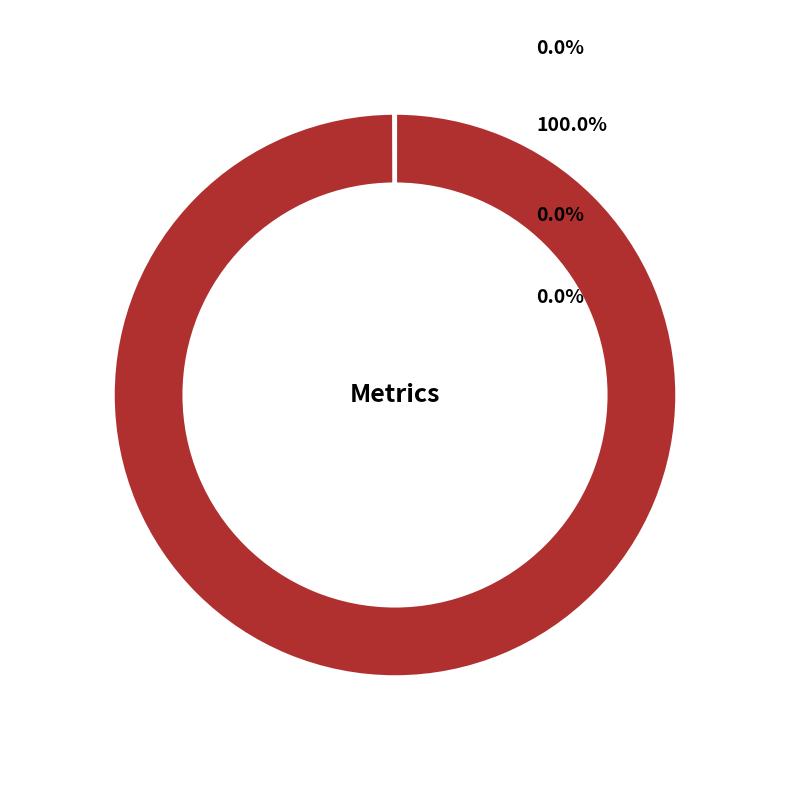

True or false: MSE accounts for 0% of the total.

True